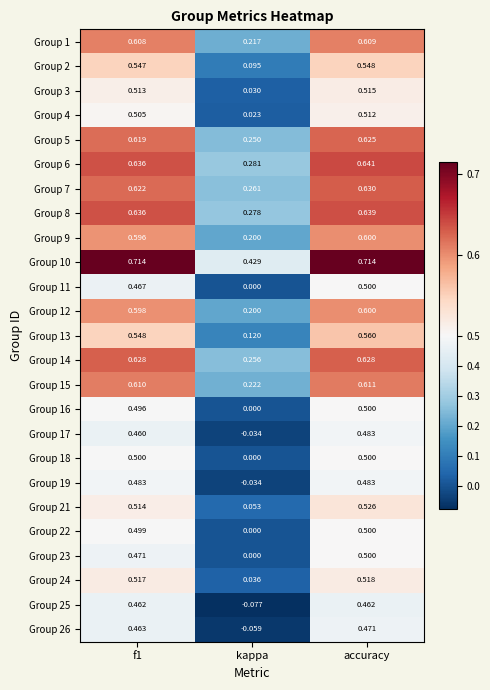

Which category has the lowest value in the Group 13 series?

kappa